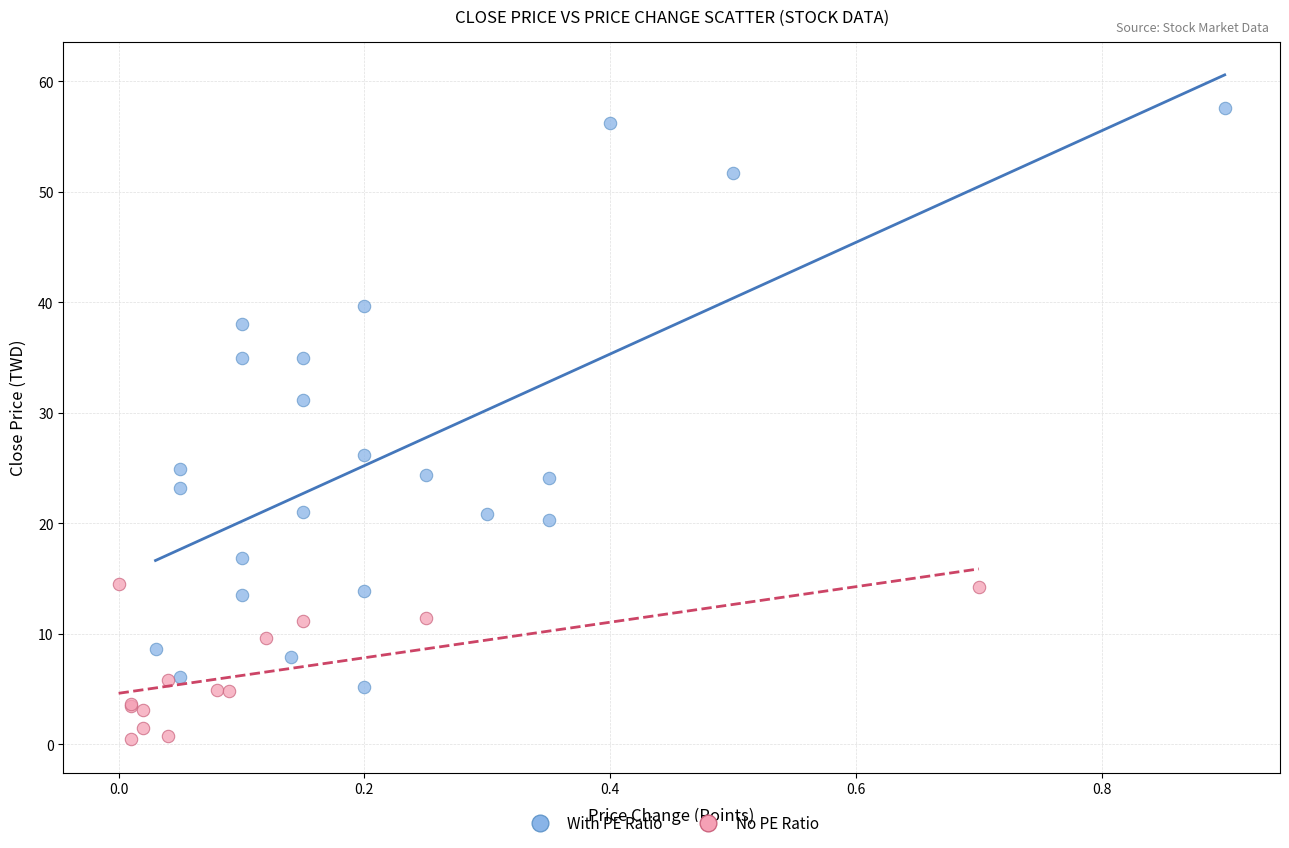

Which series contains the highest Y value?

With PE Ratio